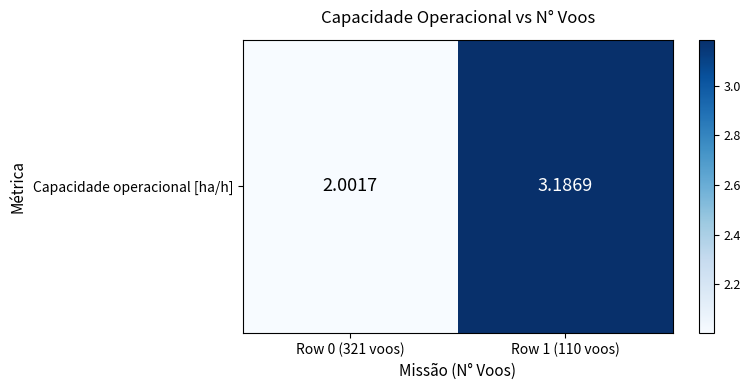

What is the maximum value shown in the chart?

3.2